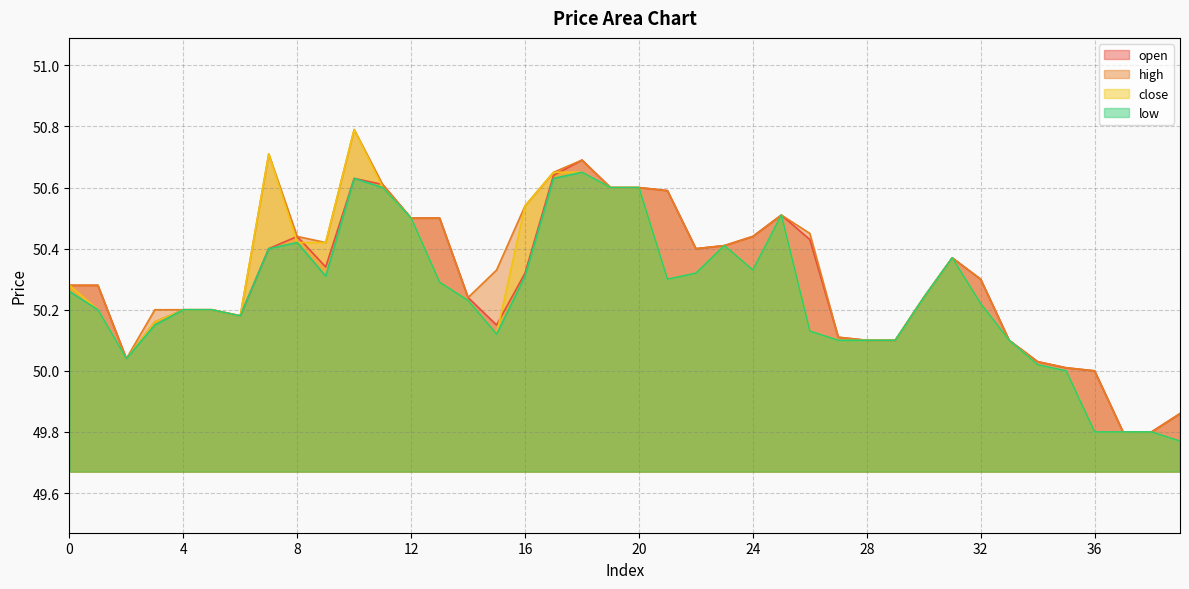

True or false: low has a value of 73.5 at 37.

False